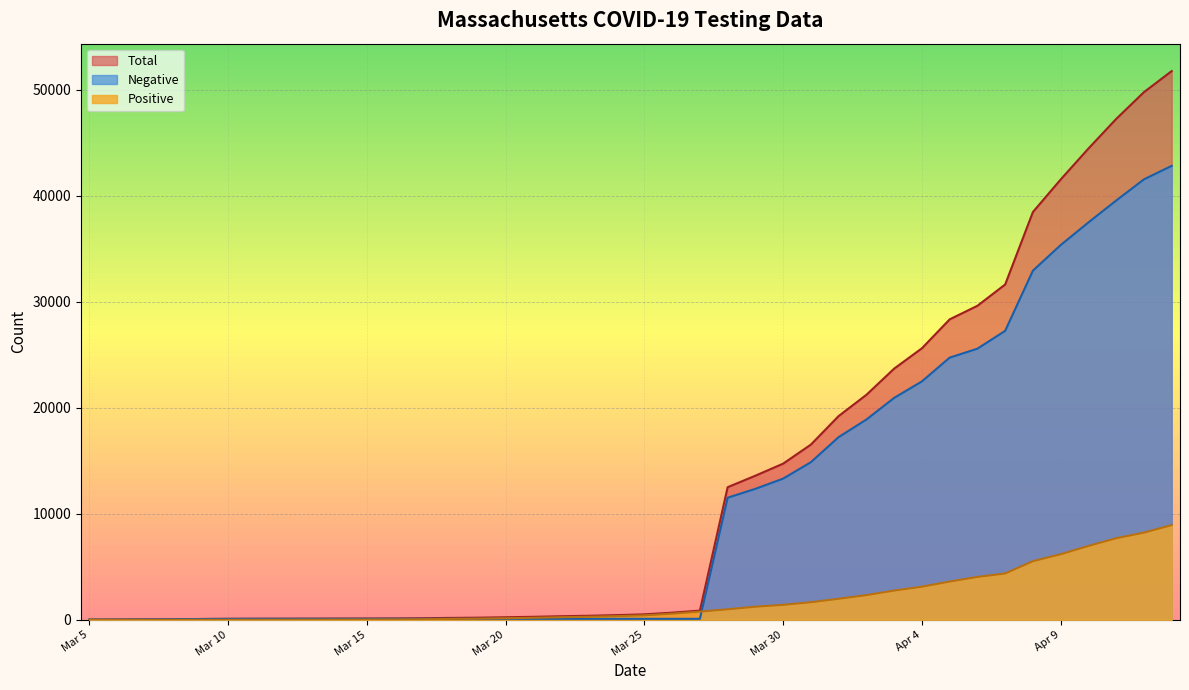

Reading right to left, list all the values displayed in this chart.

Total: Apr 13=51751	Apr 12=49764	Apr 11=47238	Apr 10=44448	Apr 9=41529	Apr 8=38462	Apr 7=31627	Apr 6=29617	Apr 5=28337	Apr 4=25610	Apr 3=23690	Apr 2=21221	Apr 1=19218	Mar 31=16528	Mar 30=14729	Mar 29=13593	Mar 28=12508	Mar 27=868	Mar 26=674	Mar 25=517	Mar 24=443	Mar 23=382	Mar 22=338	Mar 21=284	Mar 20=243	Mar 19=201	Mar 18=179	Mar 17=151	Mar 16=131	Mar 15=125	Mar 14=120	Mar 13=111	Mar 12=106	Mar 11=103	Mar 10=95	Mar 9=78	Mar 8=55	Mar 7=44	Mar 6=29	Mar 5=17
Positive: Apr 13=8936	Apr 12=8225	Apr 11=7694	Apr 10=6968	Apr 9=6185	Apr 8=5529	Apr 7=4371	Apr 6=4045	Apr 5=3609	Apr 4=3125	Apr 3=2758	Apr 2=2331	Apr 1=1985	Mar 31=1660	Mar 30=1413	Mar 29=1239	Mar 28=992	Mar 27=774	Mar 26=580	Mar 25=423	Mar 24=349	Mar 23=288	Mar 22=244	Mar 21=190	Mar 20=149	Mar 19=107	Mar 18=85	Mar 17=57	Mar 16=37	Mar 15=31	Mar 14=26	Mar 13=17	Mar 12=12	Mar 11=9	Mar 10=6	Mar 9=5	Mar 8=3	Mar 7=3	Mar 6=3	Mar 5=0
Negative: Apr 13=42815	Apr 12=41539	Apr 11=39544	Apr 10=37480	Apr 9=35344	Apr 8=32933	Apr 7=27256	Apr 6=25572	Apr 5=24728	Apr 4=22485	Apr 3=20932	Apr 2=18890	Apr 1=17233	Mar 31=14868	Mar 30=13316	Mar 29=12354	Mar 28=11516	Mar 27=94	Mar 26=94	Mar 25=94	Mar 24=94	Mar 23=94	Mar 22=94	Mar 21=94	Mar 20=94	Mar 19=94	Mar 18=94	Mar 17=94	Mar 16=94	Mar 15=94	Mar 14=94	Mar 13=94	Mar 12=94	Mar 11=94	Mar 10=89	Mar 9=73	Mar 8=52	Mar 7=41	Mar 6=26	Mar 5=17